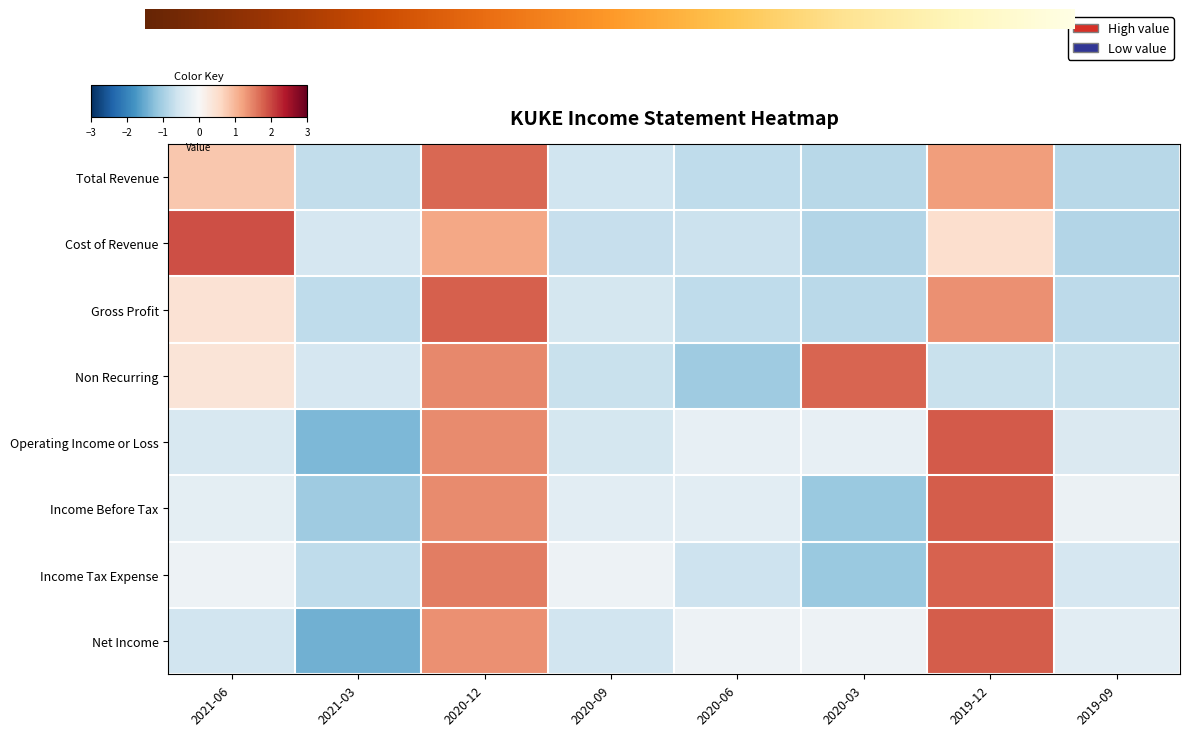

Which category has the lowest value in the Cost of Revenue series?

2020-03